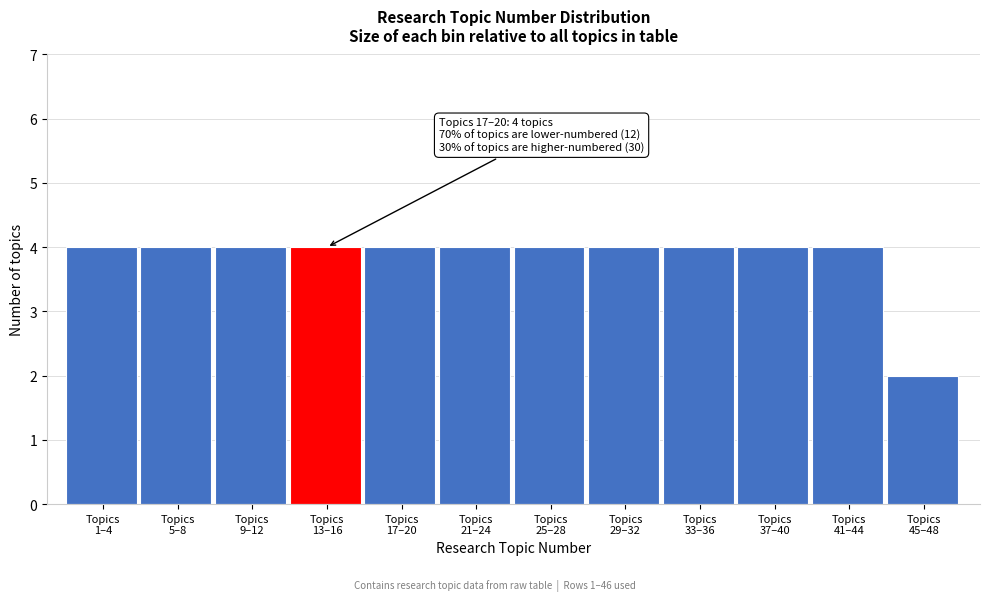

Reading right to left, what are all the values shown in this chart?

2	4	4	4	4	4	4	4	4	4	4	4